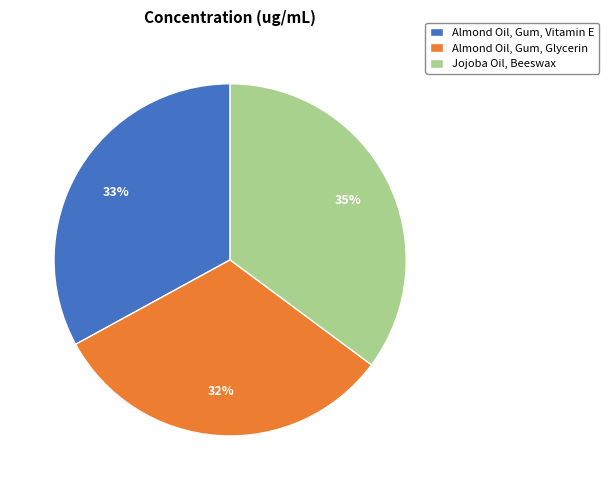

Which slice is the largest?

Jojoba Oil, Beeswax